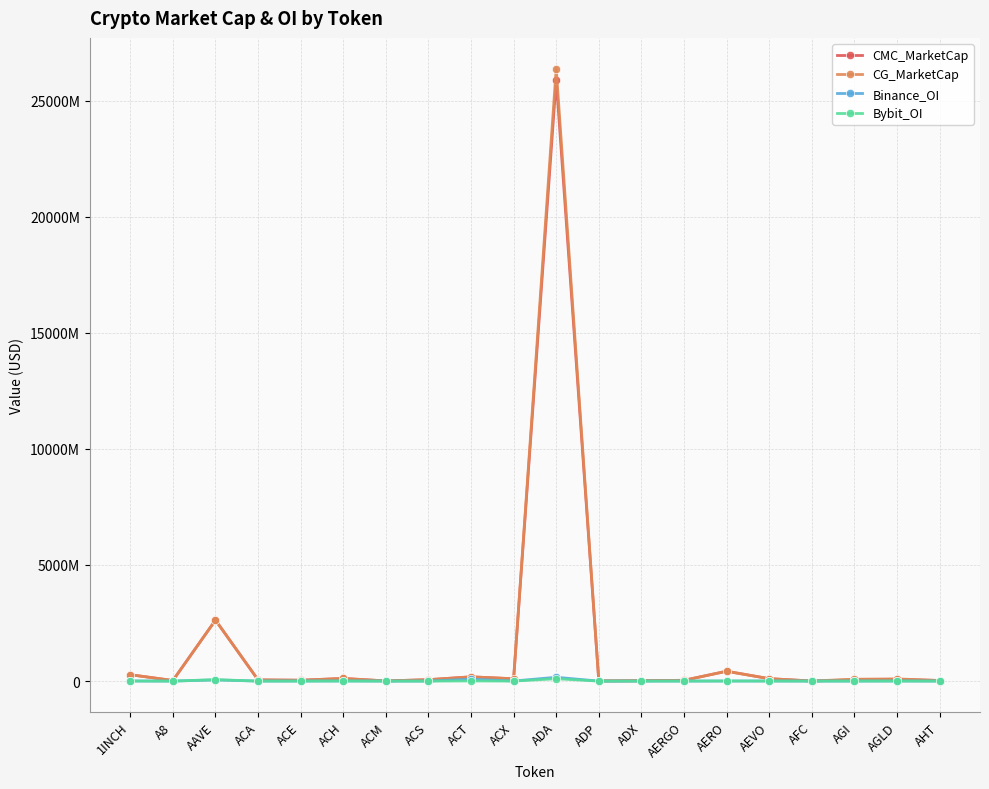

Does the chart have visible grid lines?

Yes